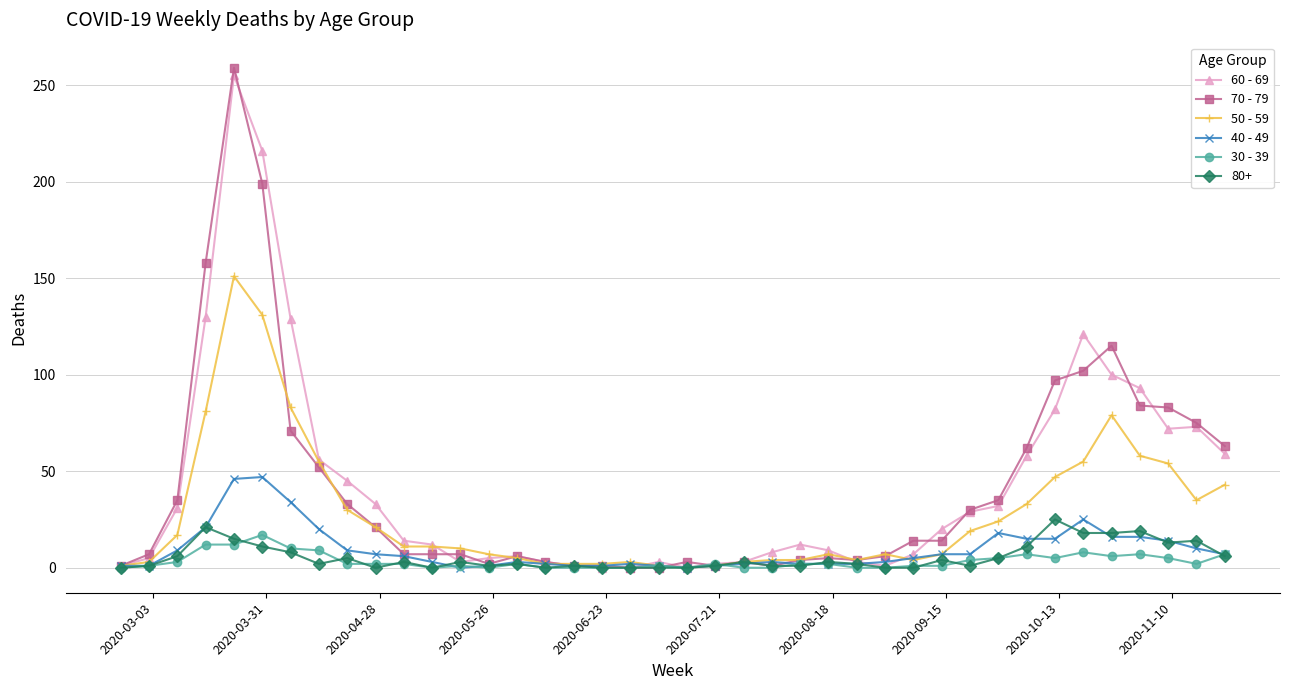

Which series has the widest spread of values?

70 - 79